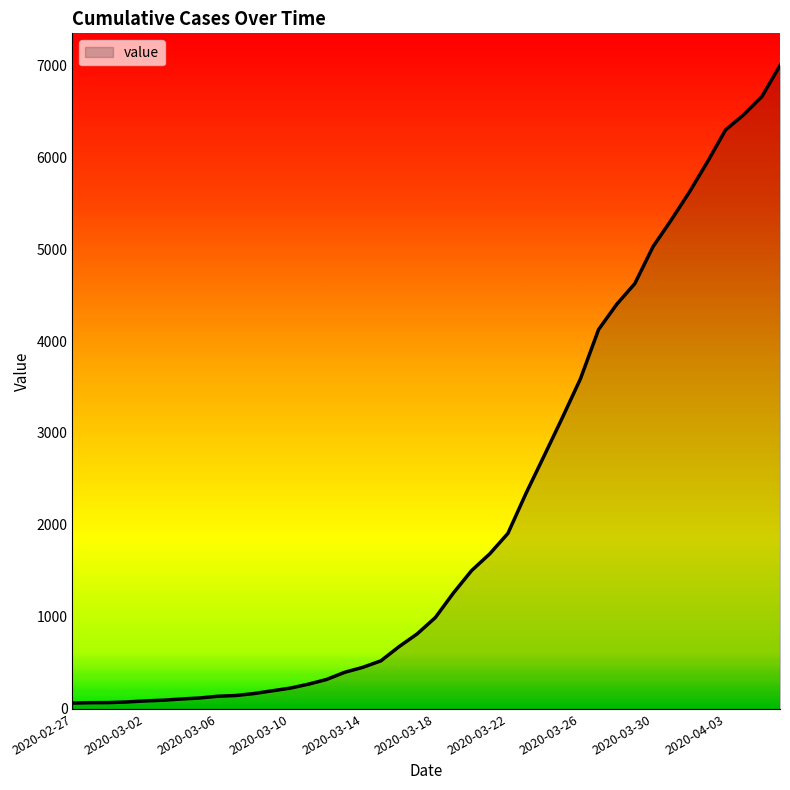

What is the difference between the maximum and minimum values?

6931